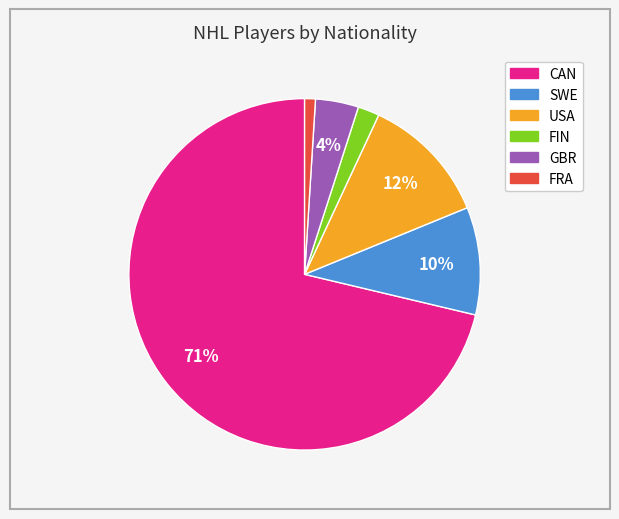

Is the sum of CAN and USA greater than half?

Yes